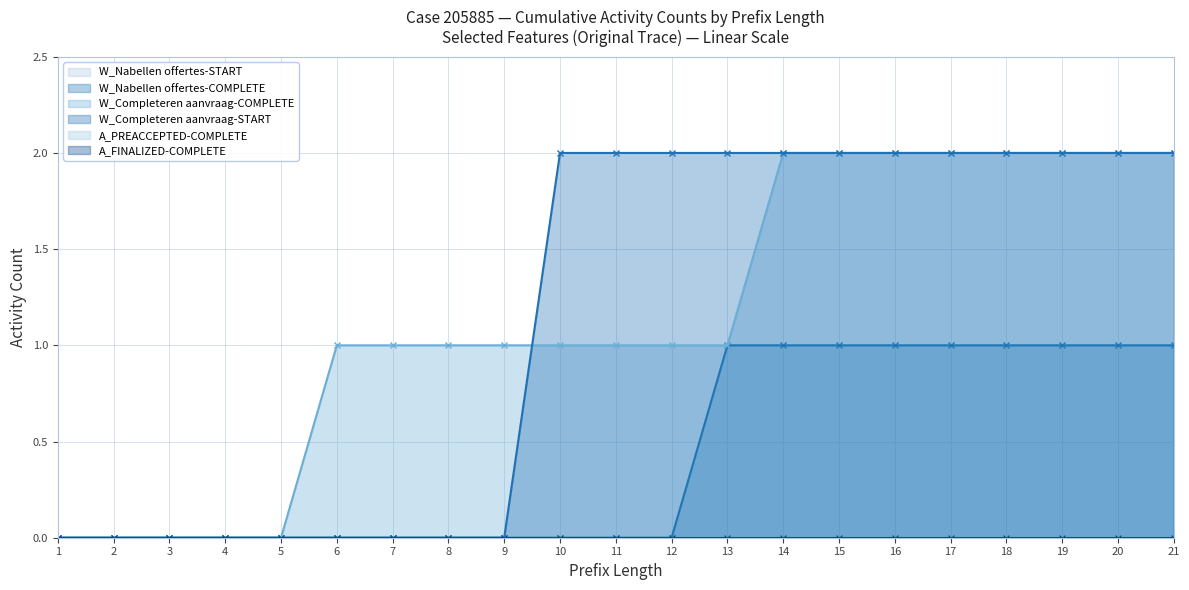

The W_Completeren aanvraag-COMPLETE series shows 3 at 16. True or false?

False